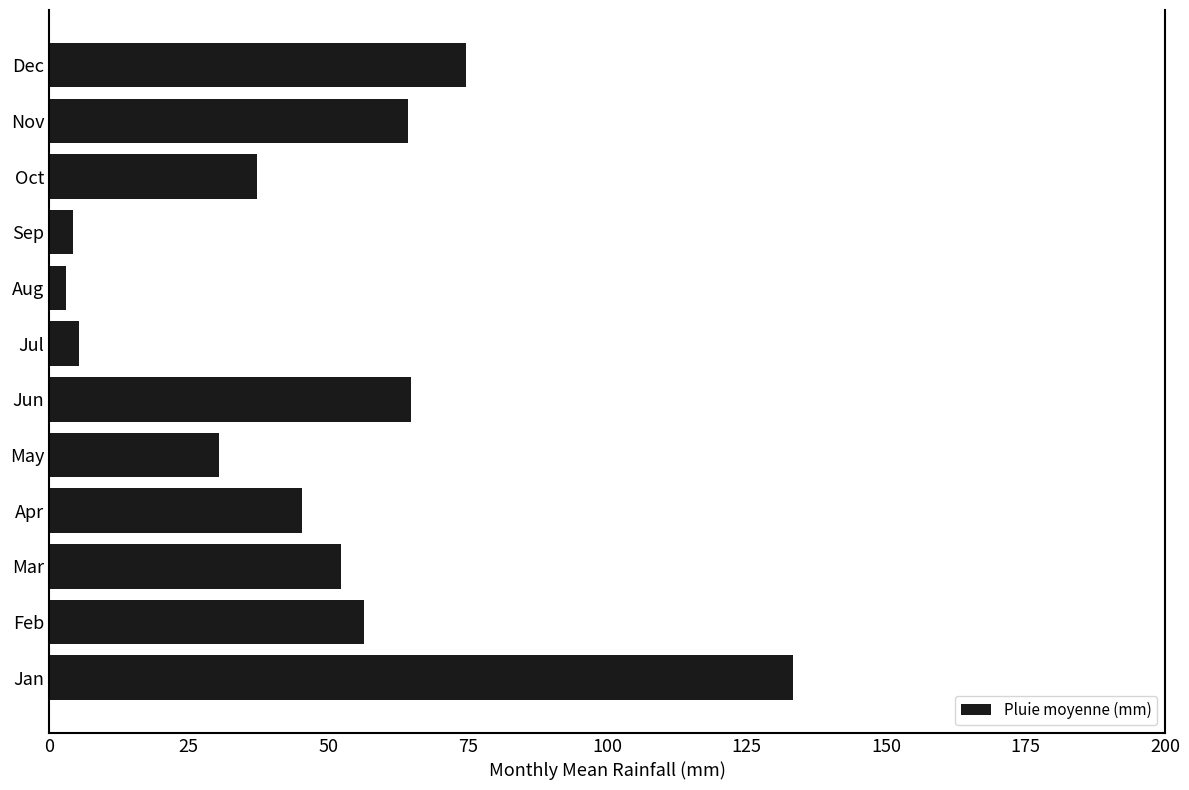

What is the greatest value displayed?

133.2